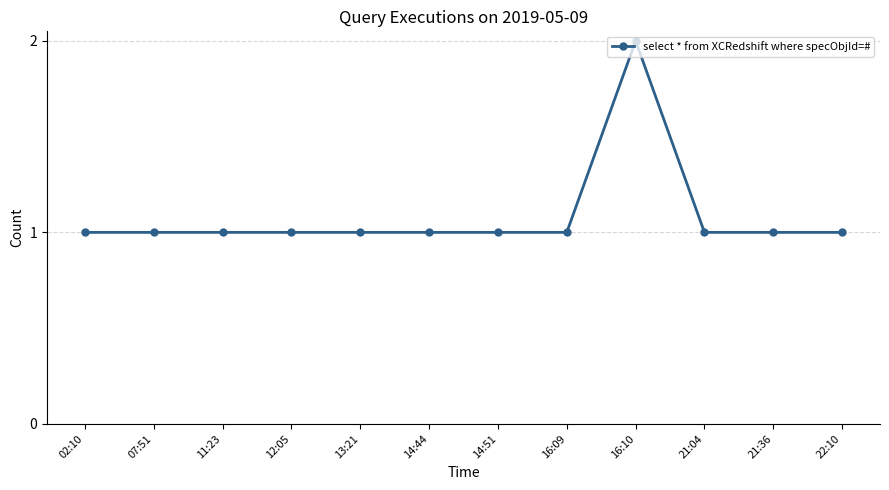

What is the ratio of the value at 07:51 to the value at 11:23?

1.0